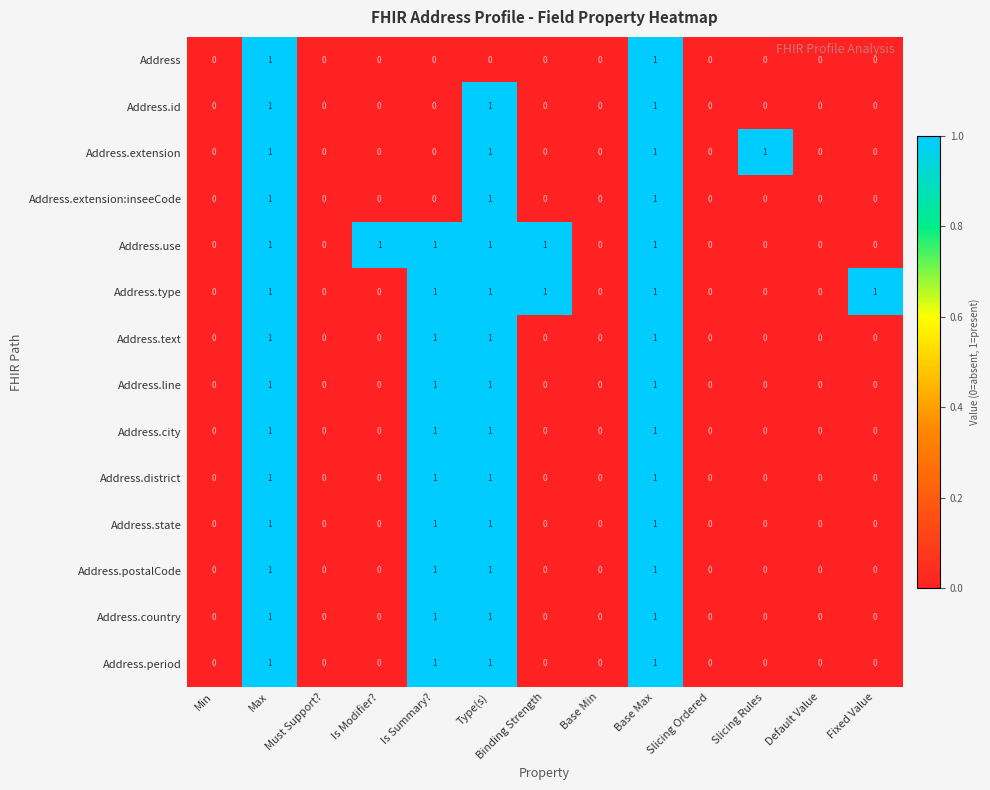

Is it true that Address.city equals 0 at Binding Strength?

True